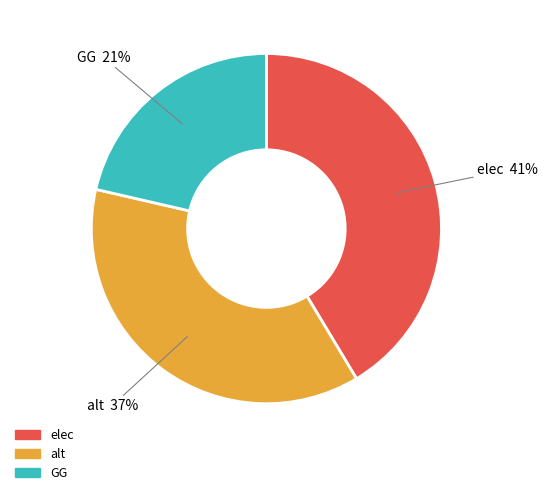

Is it true that alt is 47% of the pie?

False